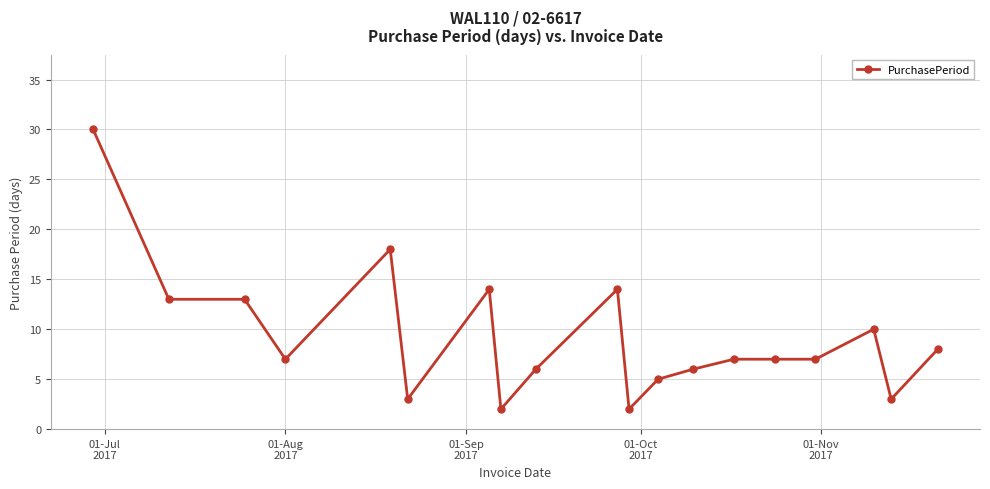

What is the value of the 4th point from the left?

7